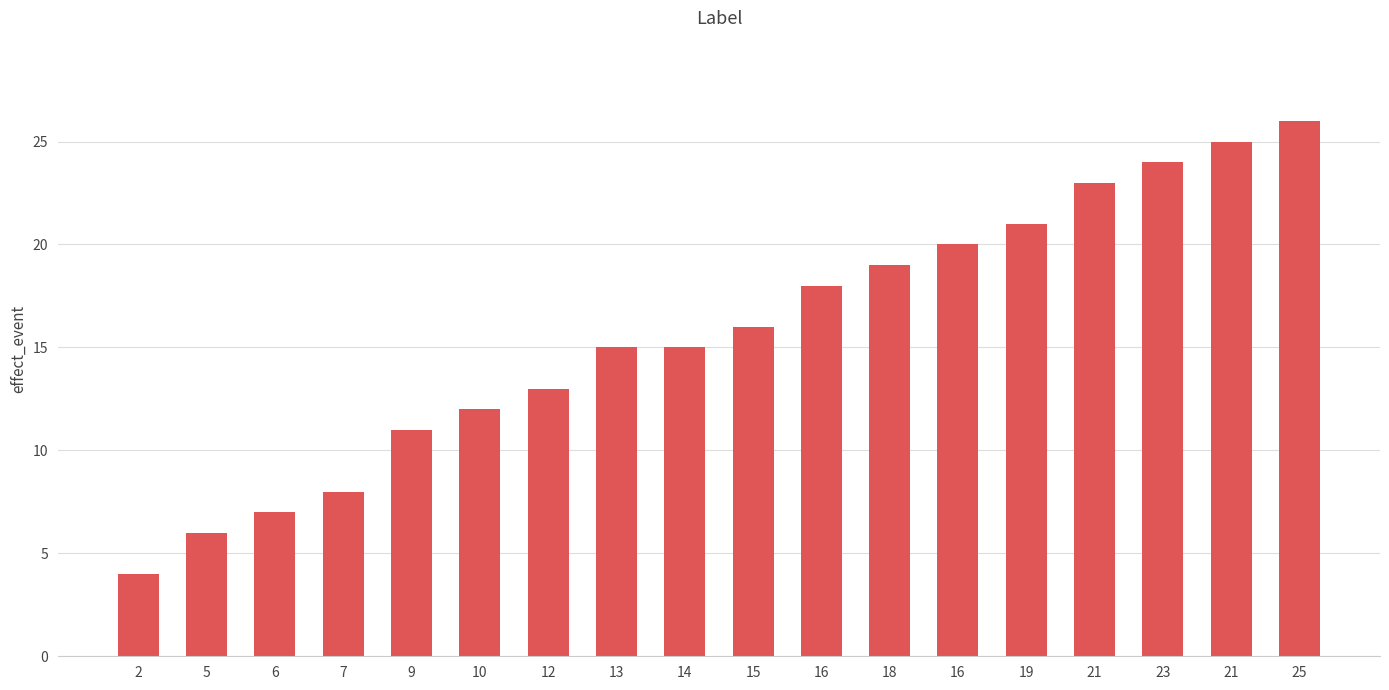

Count the number of data series in this chart.

1